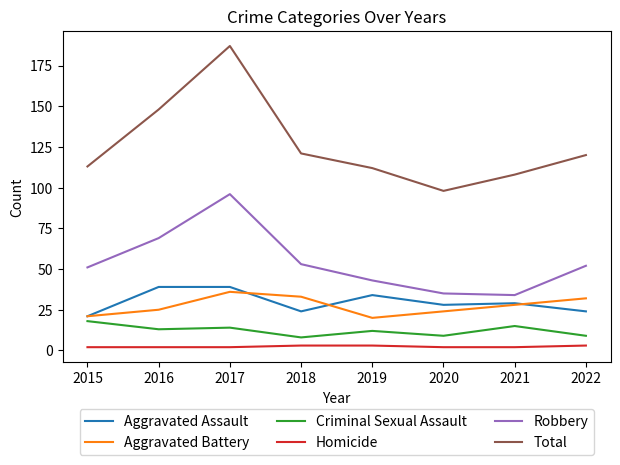

At which category is the sum across all series the highest?

2017